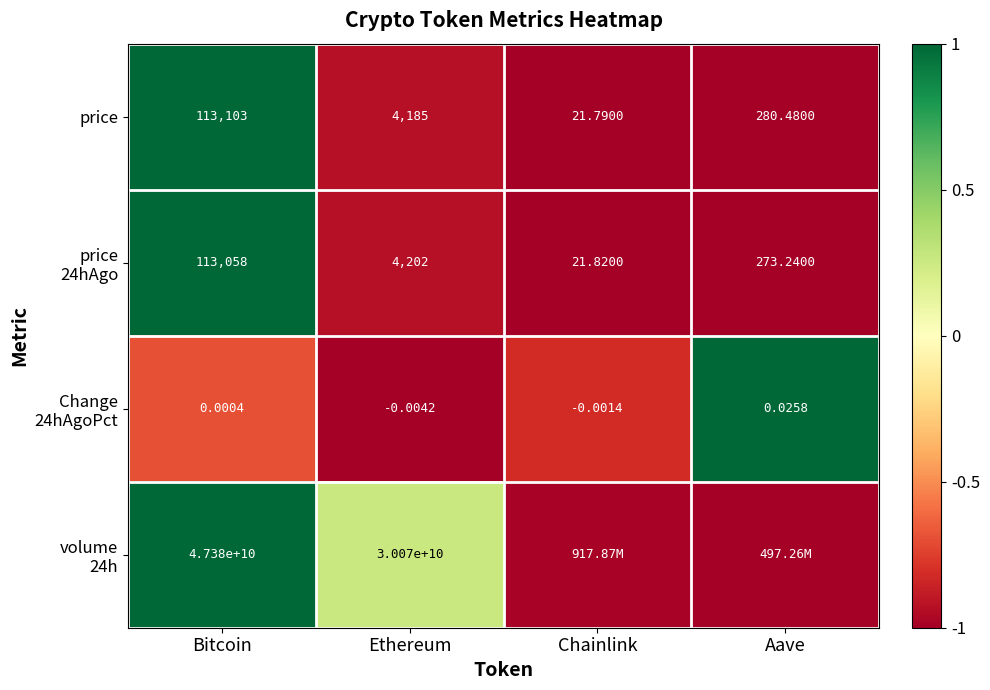

Where is price nearest to the value 56562?

Ethereum